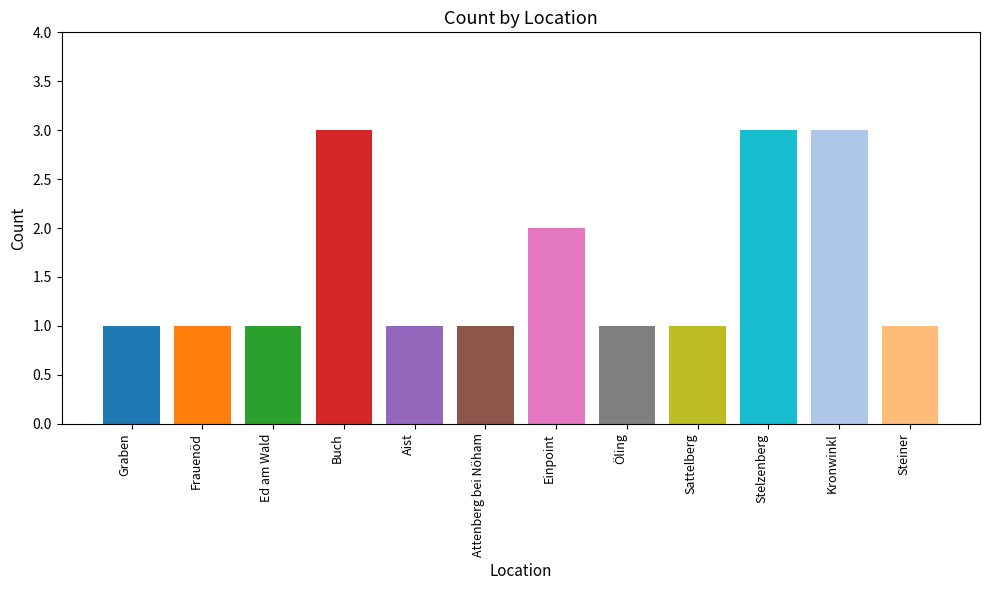

What is the sum of the values at Sattelberg and Kronwinkl?

4